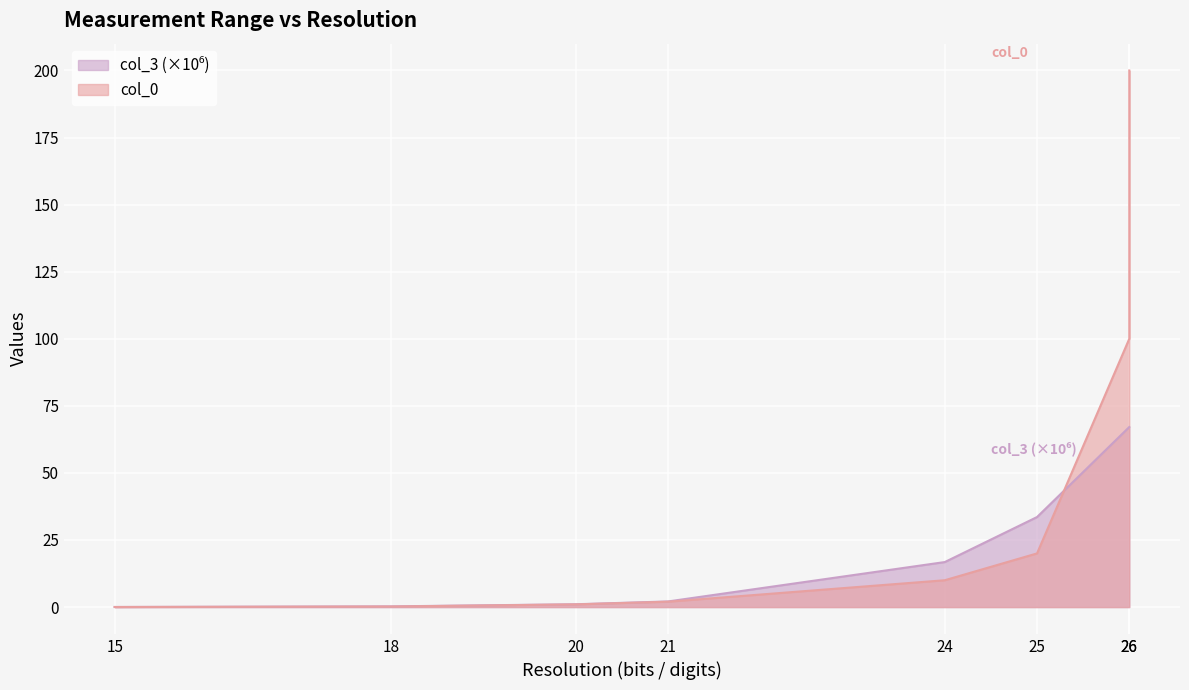

How many categories are shown in the chart?

8